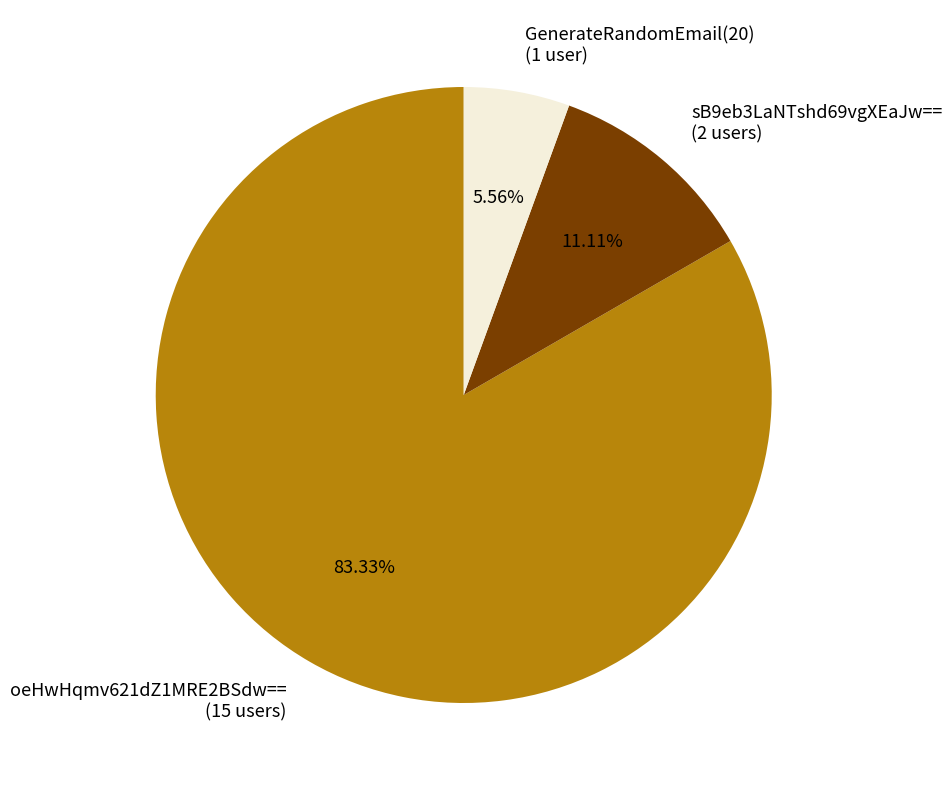

To the nearest percent, what is the combined percentage of GenerateRandomEmail(20) and sB9eb3LaNTshd69vgXEaJw==?

17%